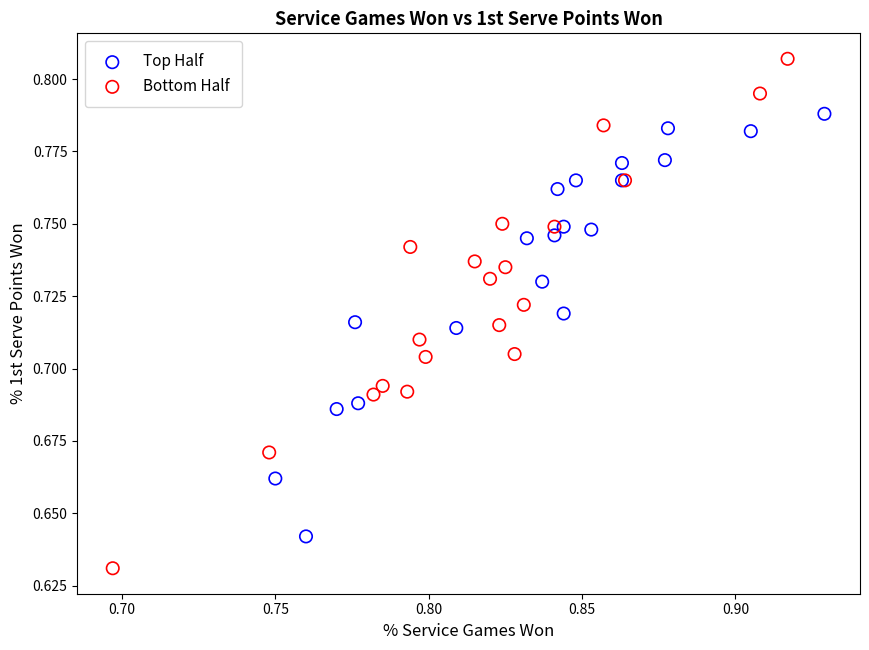

Which series contains the highest Y value?

Bottom Half